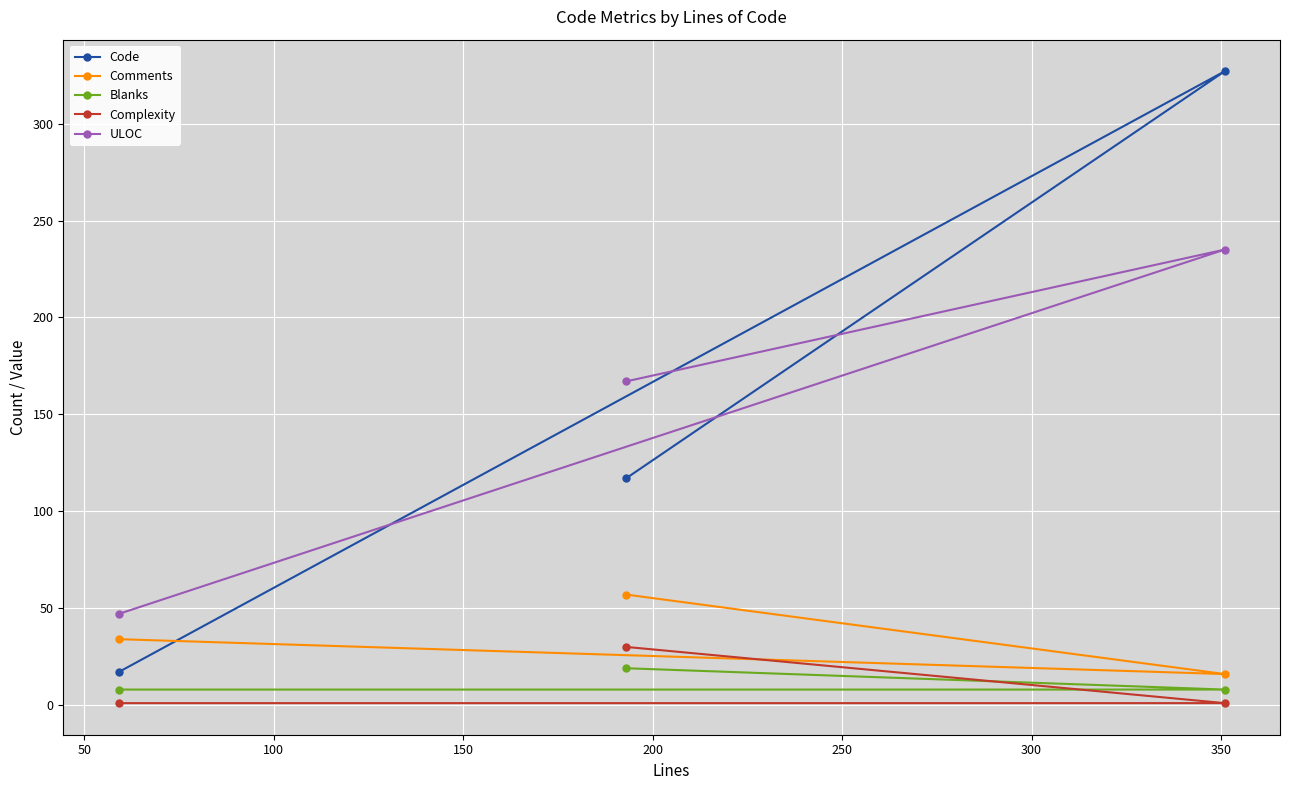

What is the highest value of the Complexity series?

30